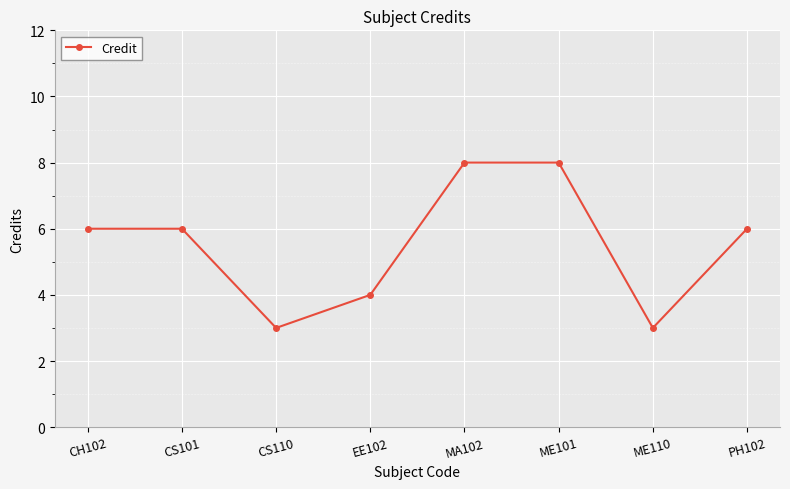

Reading left to right, transcribe all the data shown in this chart.

6	6	3	4	8	8	3	6